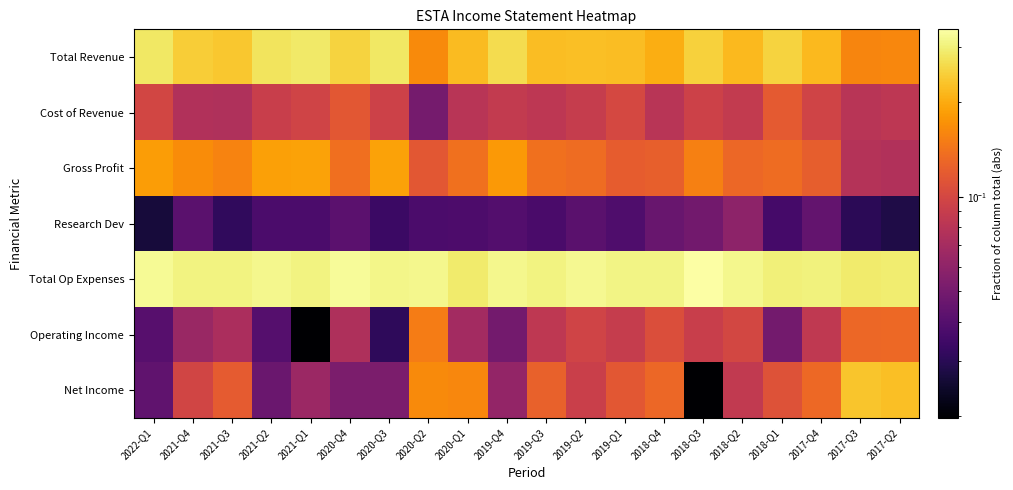

Between 2020-Q2 and 2019-Q2, which series saw the biggest shift?

Net Income